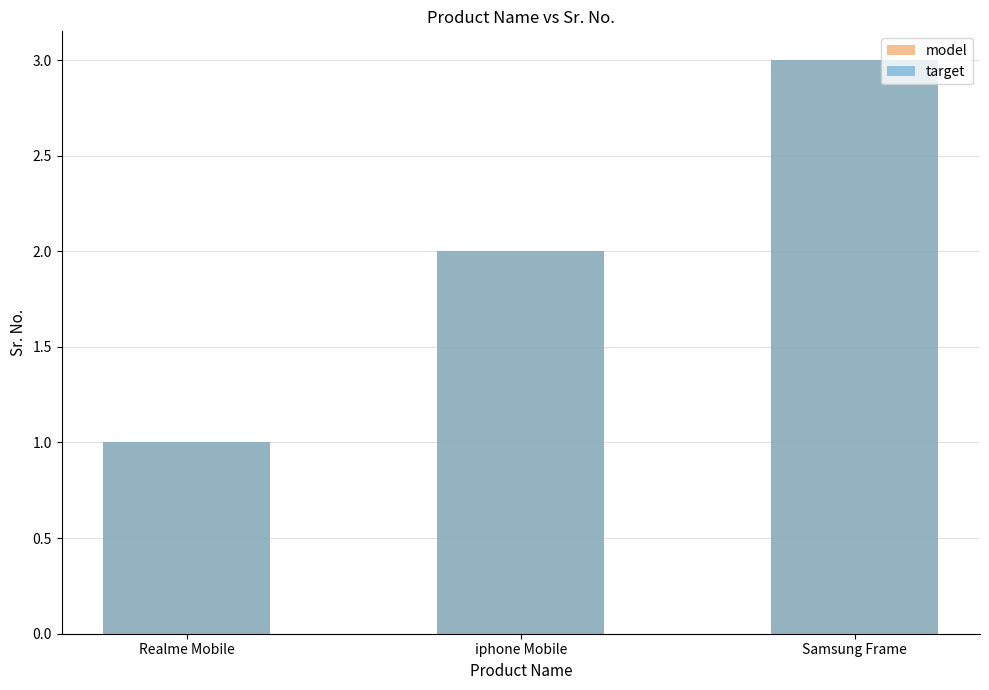

List the labels in order of model value, largest first.

Samsung Frame, iphone Mobile, Realme Mobile